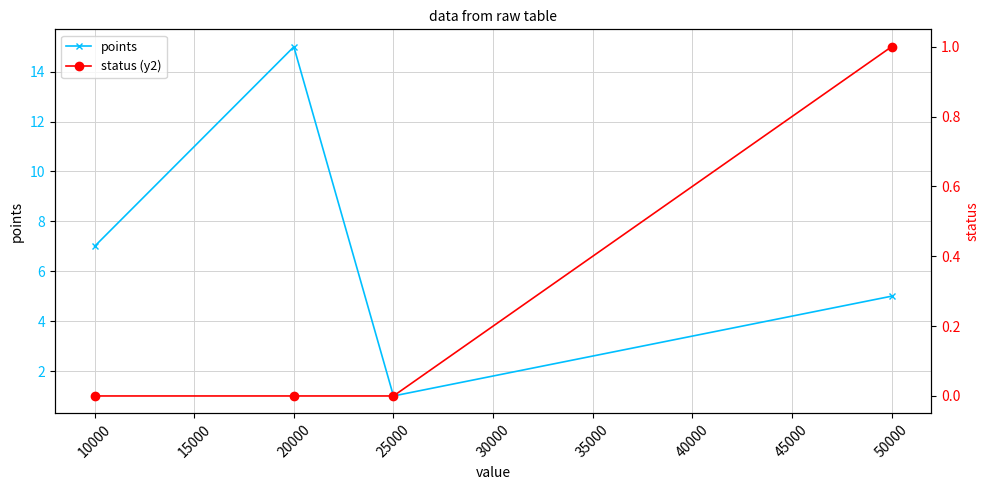

Is it true that points equals 7 at 10000?

True